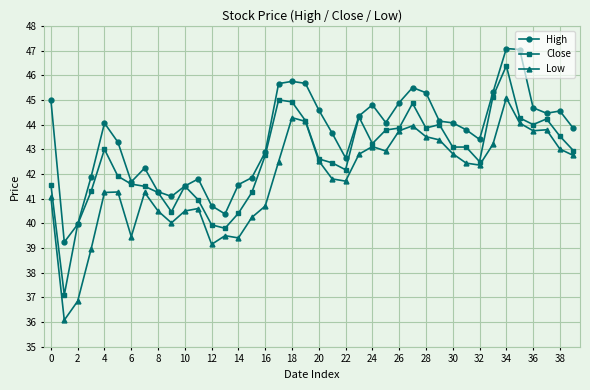

What is the maximum value shown in the chart?

47.1